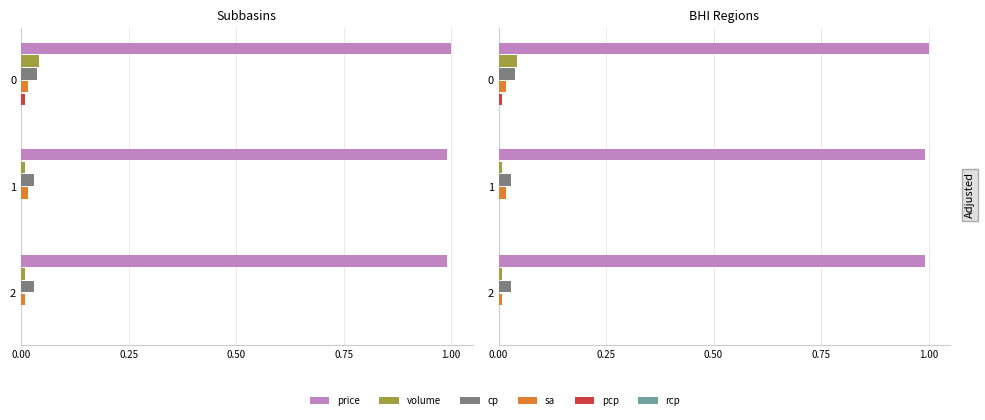

The value of price at 2 is 1.0. True or false?

True